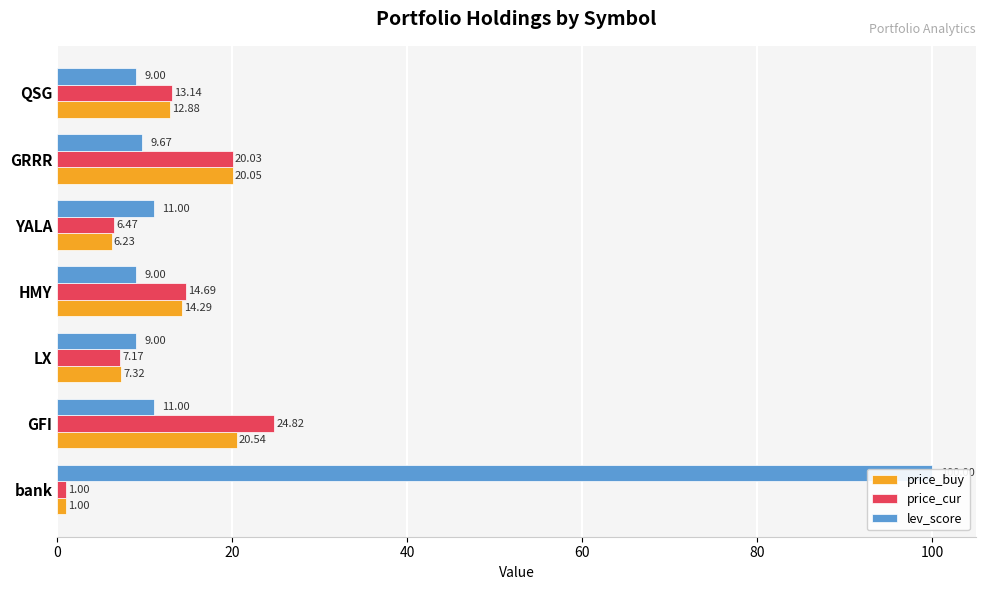

How many categories are shown in the chart?

7